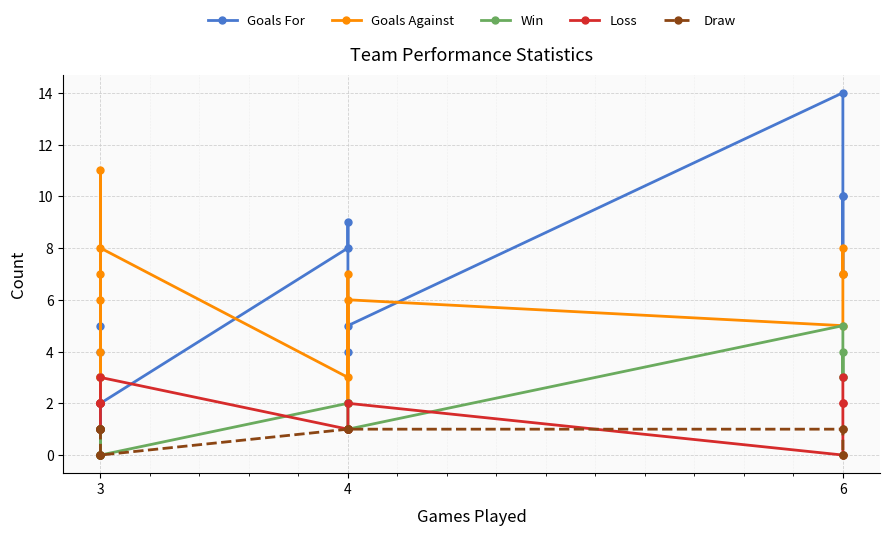

How many lines are shown in the chart?

5